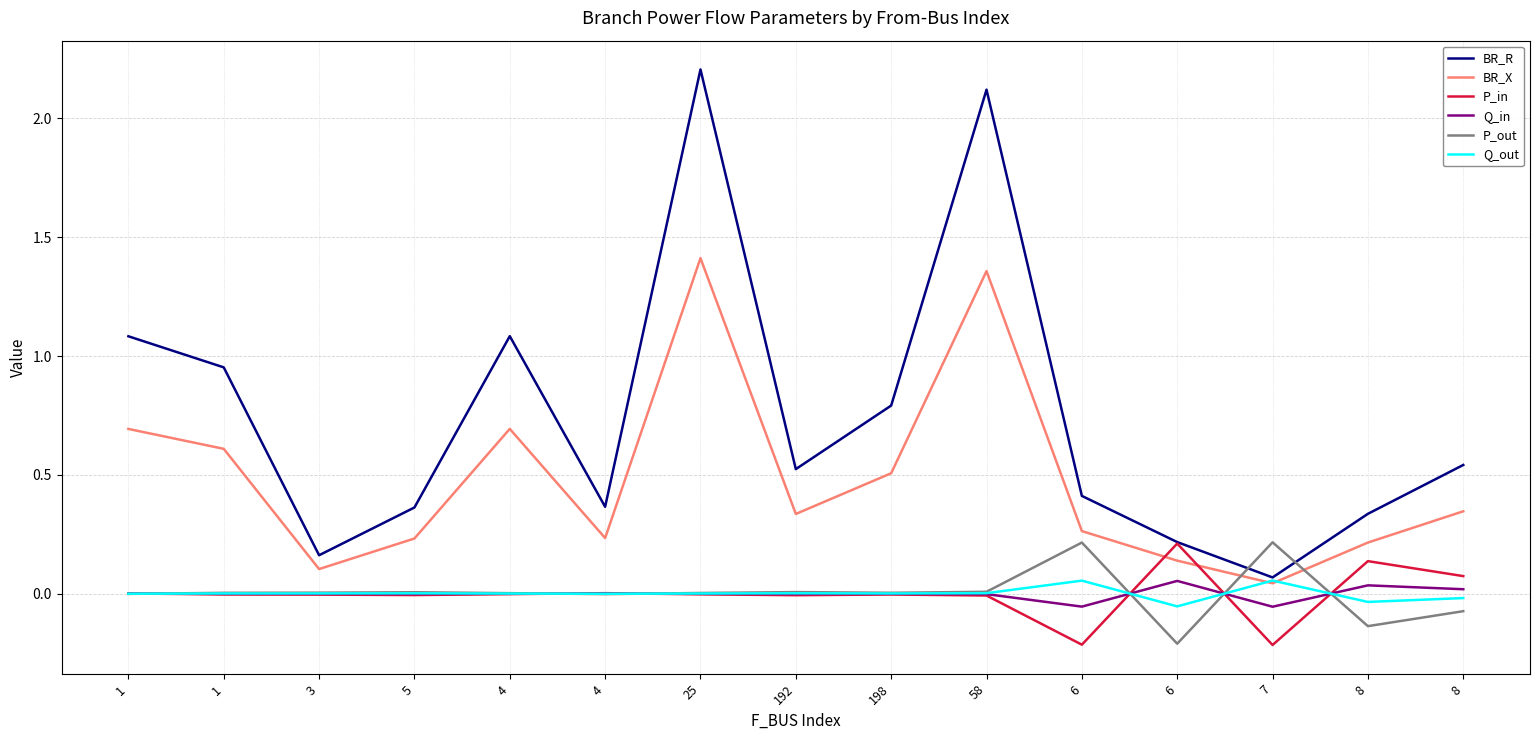

How many lines are shown in the chart?

6